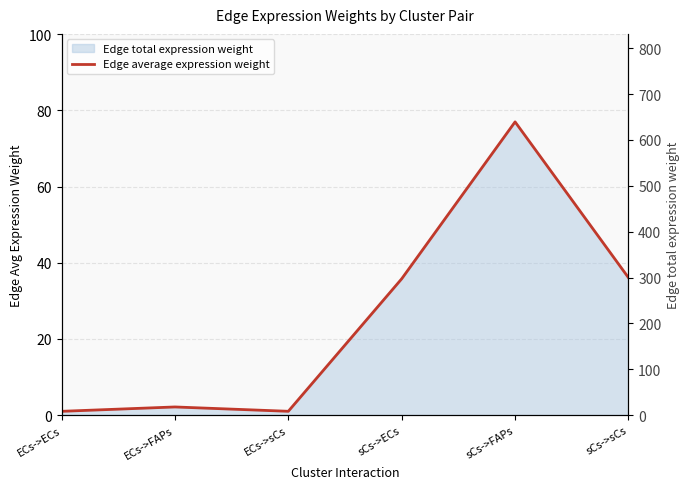

Rank the categories by value from highest to lowest.

sCs->FAPs, sCs->sCs, sCs->ECs, ECs->FAPs, ECs->sCs, ECs->ECs